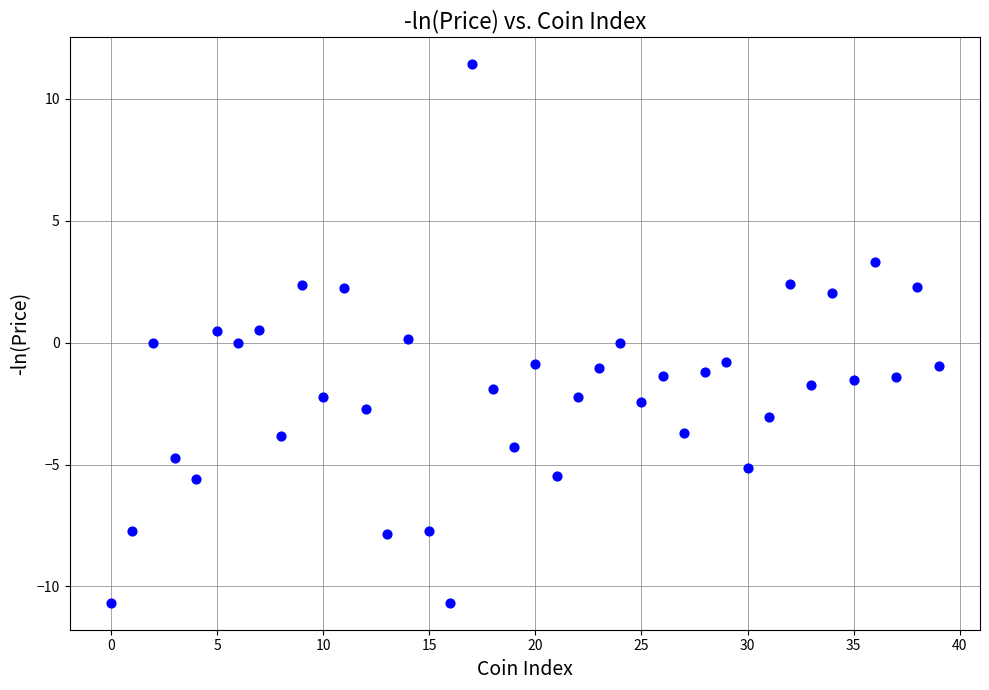

What is the range of Y values (max minus min)?

22.1